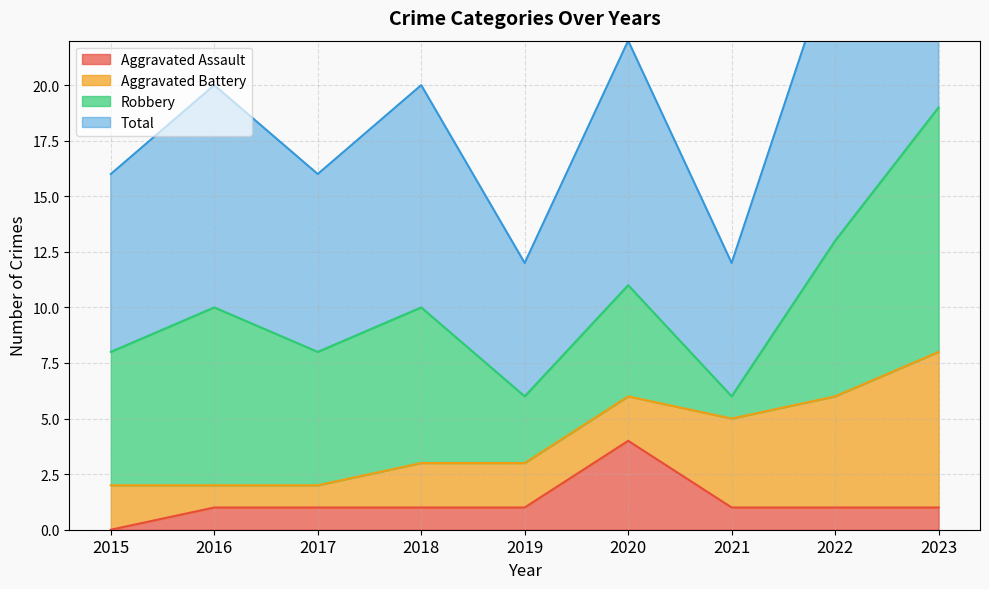

At which category does the chart reach its minimum across all series?

2015